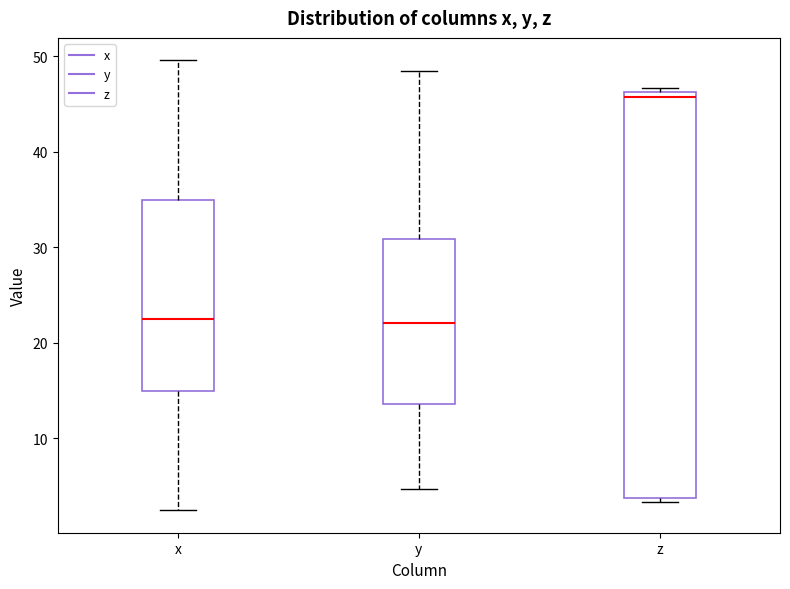

Reading left to right, transcribe this box plot: for each box, give where its median line is, the range the box spans, and where its two whiskers end, as read against the y-axis. The values are not printed on the chart, so give them approximately, as read against the axis.

x: median 23, box 15 to 35, whiskers 2 to 50
y: median 22, box 14 to 31, whiskers 5 to 48
z: median 46 (just below the box's upper edge), box 4 to 46, whiskers 3 to 47